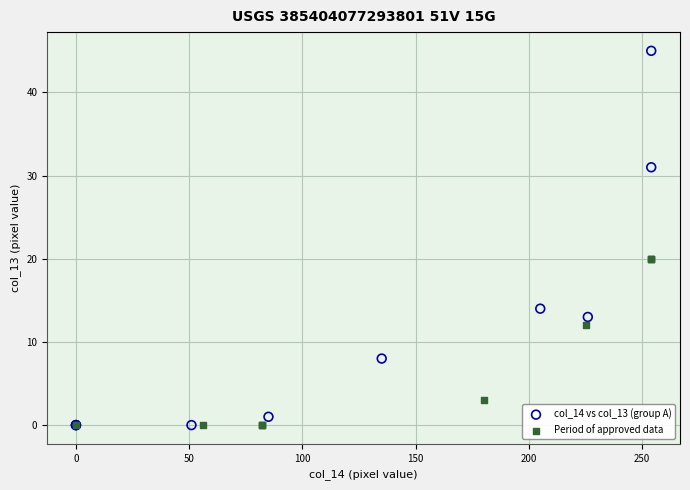

Which series has the largest Y range (max minus min)?

col_14 vs col_13 (group A)